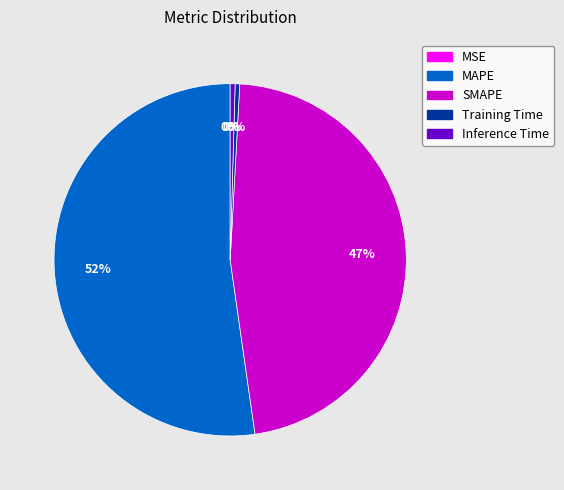

Between Inference Time and SMAPE, which is larger?

SMAPE